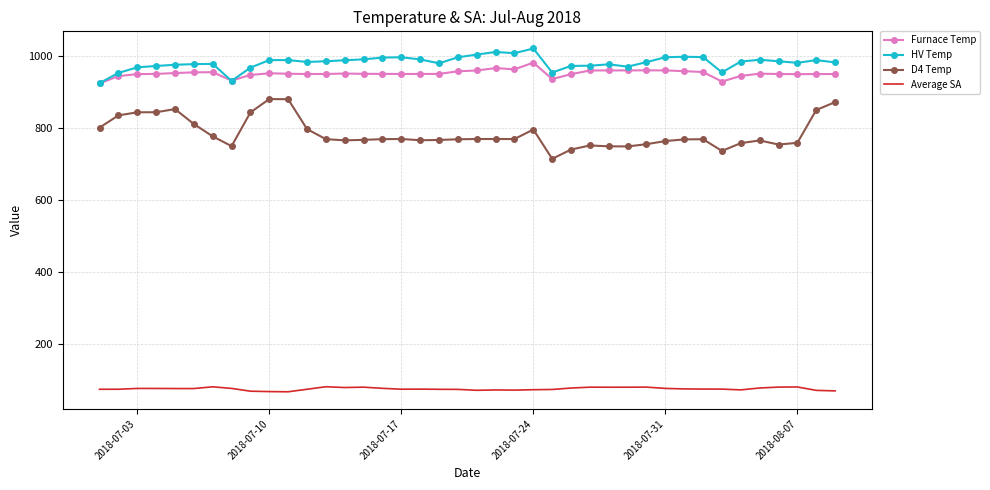

True or false: D4 Temp and HV Temp cross at least once.

False